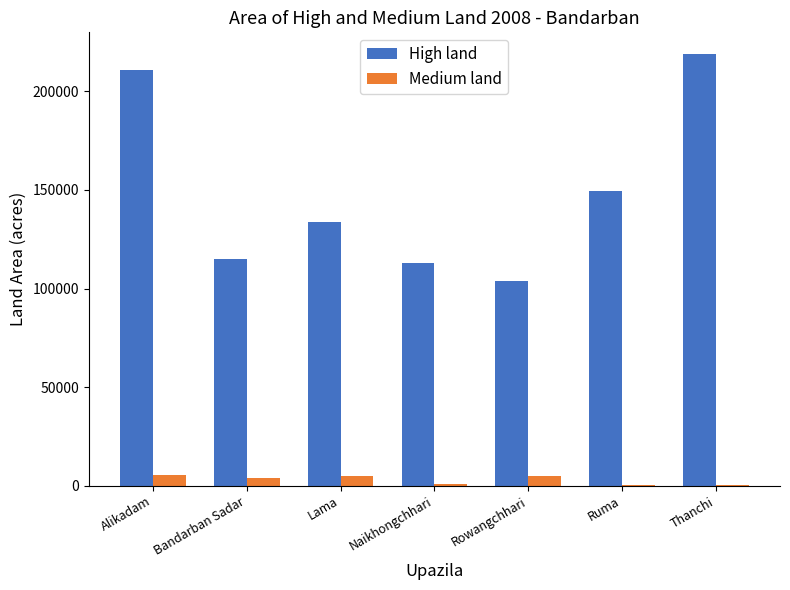

Which category has the highest value in the High land series?

Thanchi